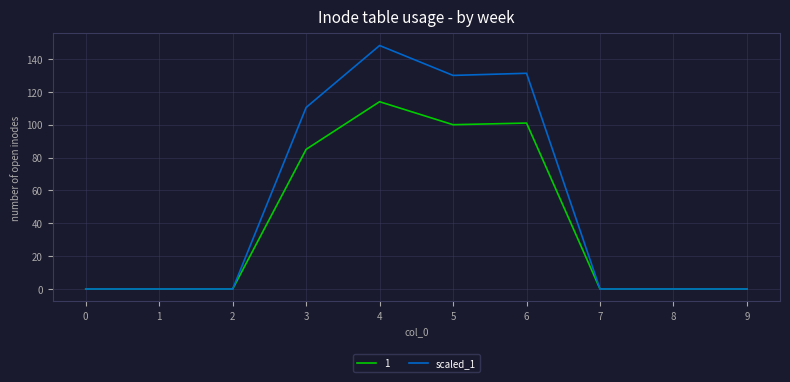

Rank the series by their average value, from lowest to highest.

1, scaled_1